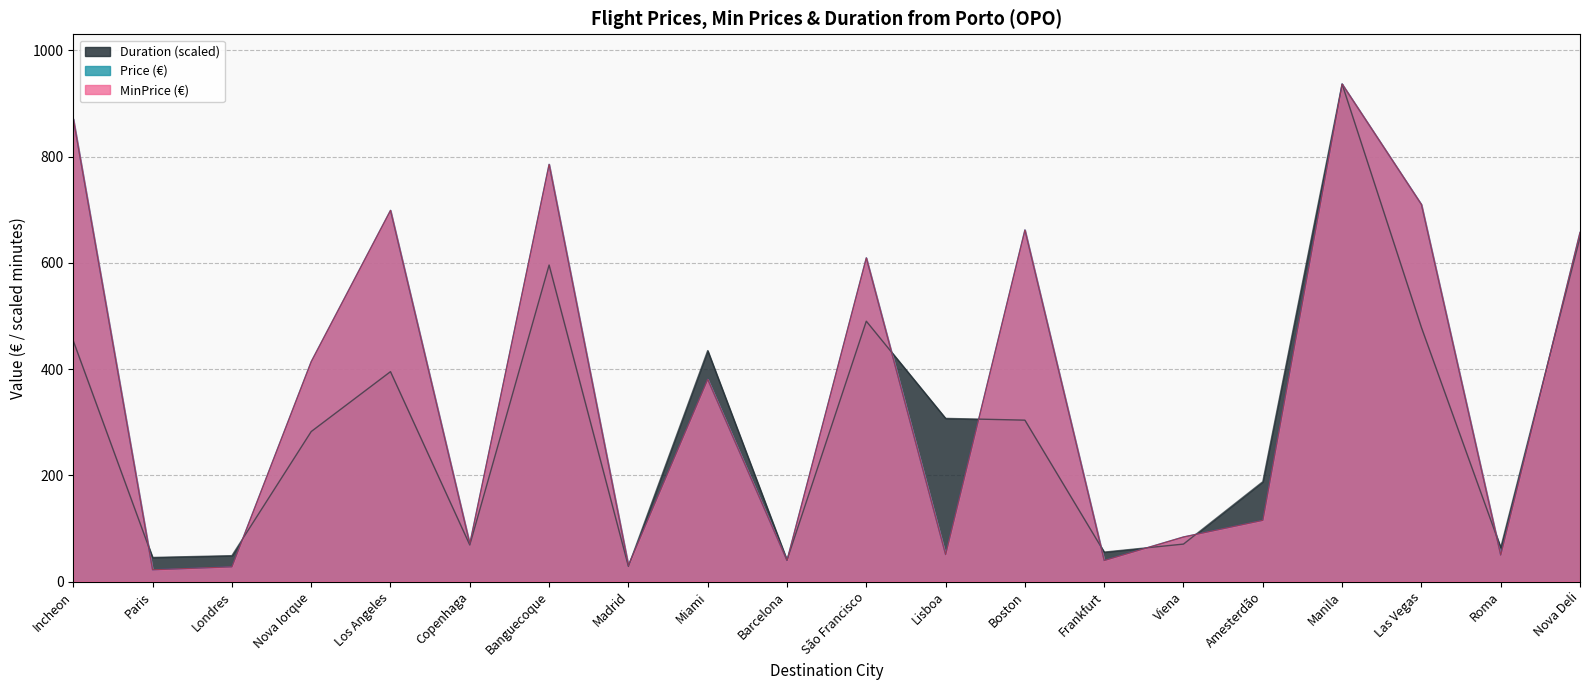

What is the sum of the Price values at Copenhaga and Manila?

1007.4